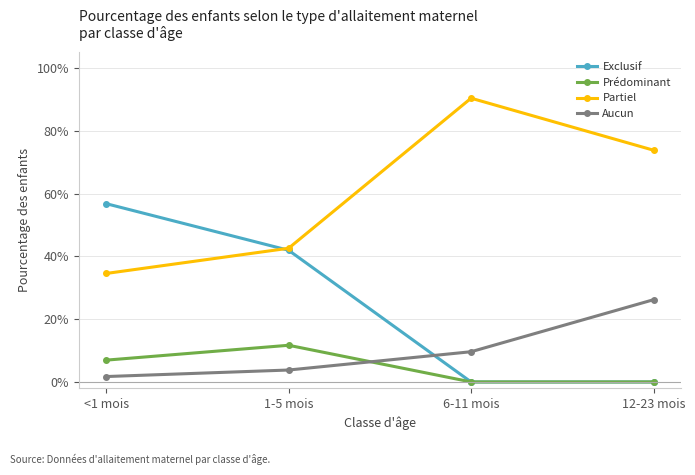

What is the sum of the Partiel values at 12-23 mois and 1-5 mois?

1.2